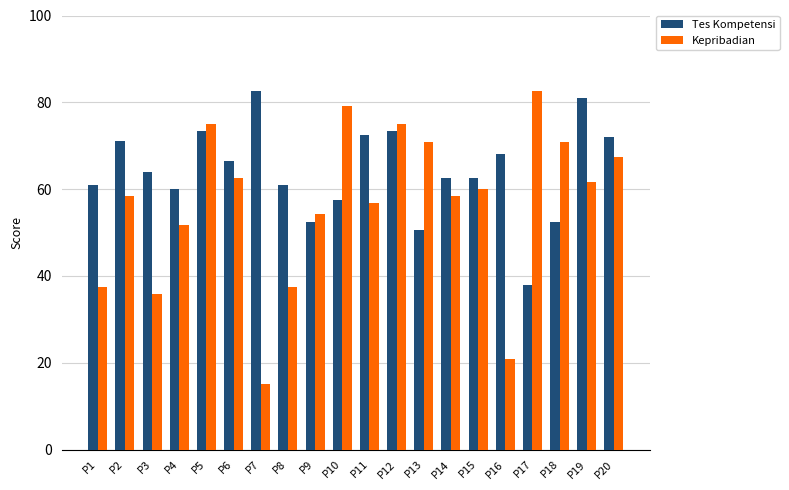

Is it true that Tes Kompetensi equals 91.4 at P1?

False